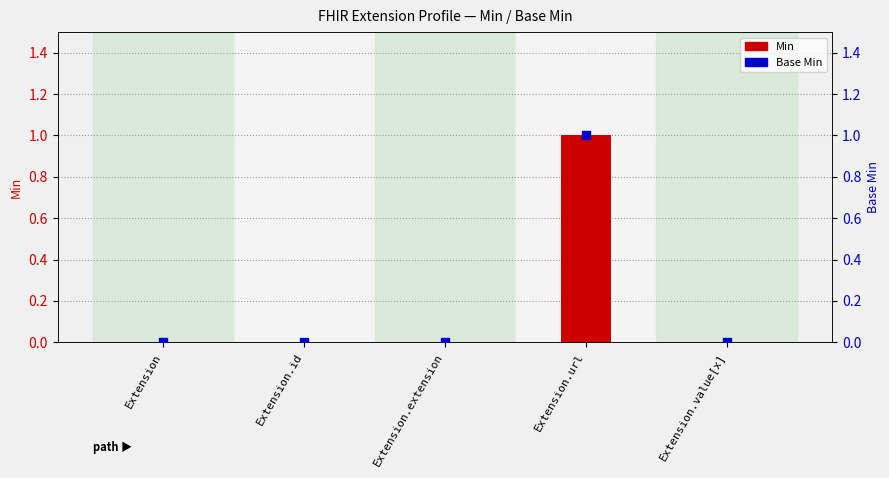

Is the value of Base Min at Extension.extension greater than the value of Min at Extension.id?

No